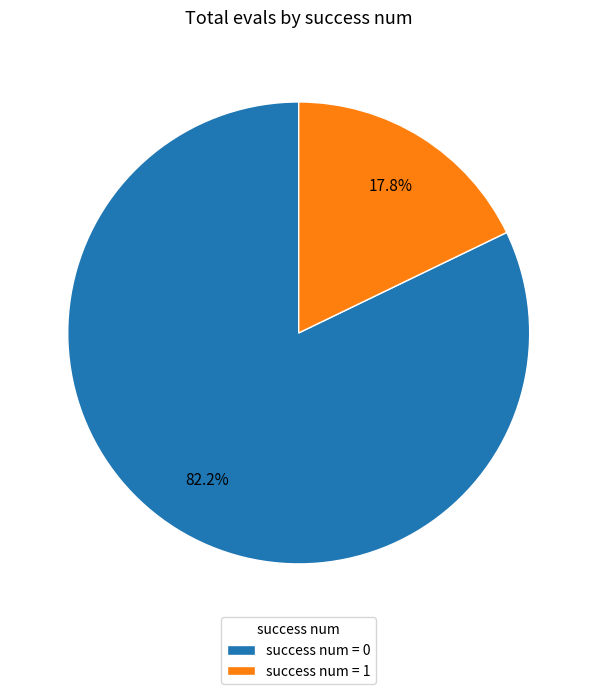

Which category accounts for the majority?

success num = 0